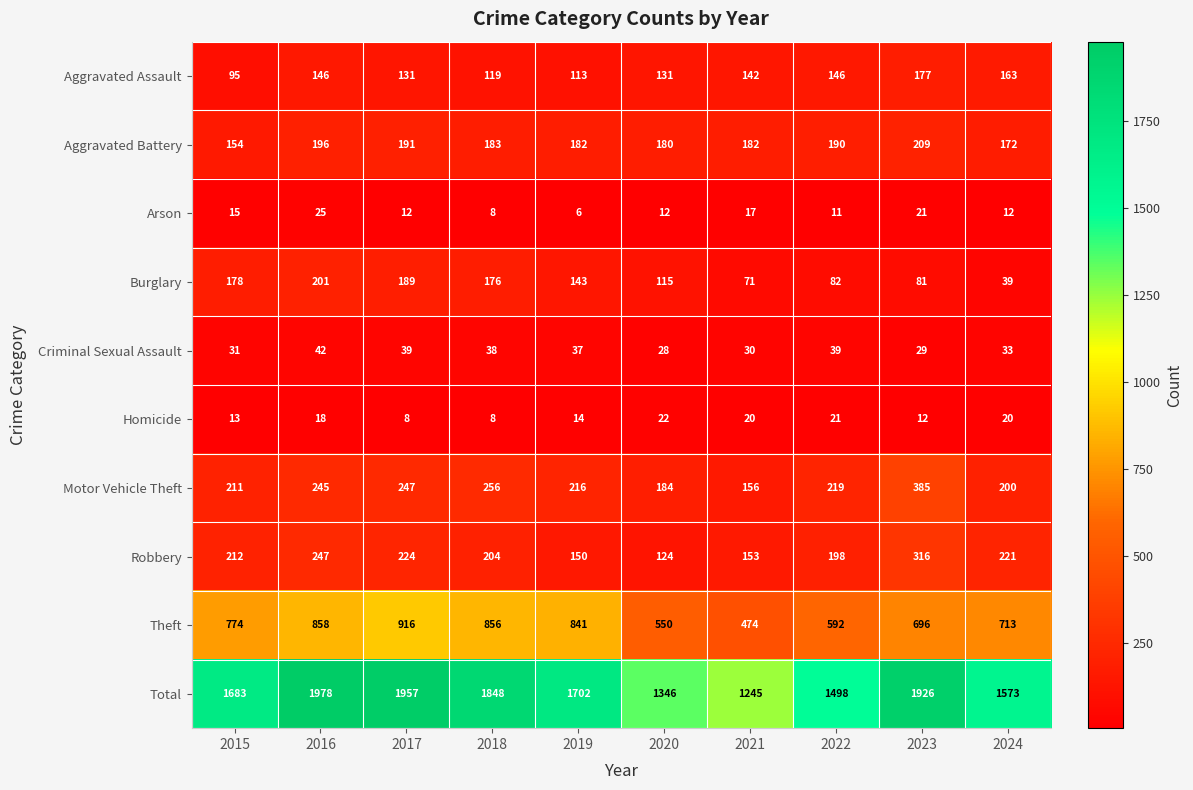

What is the difference between the maximum and minimum values in the Burglary series?

162